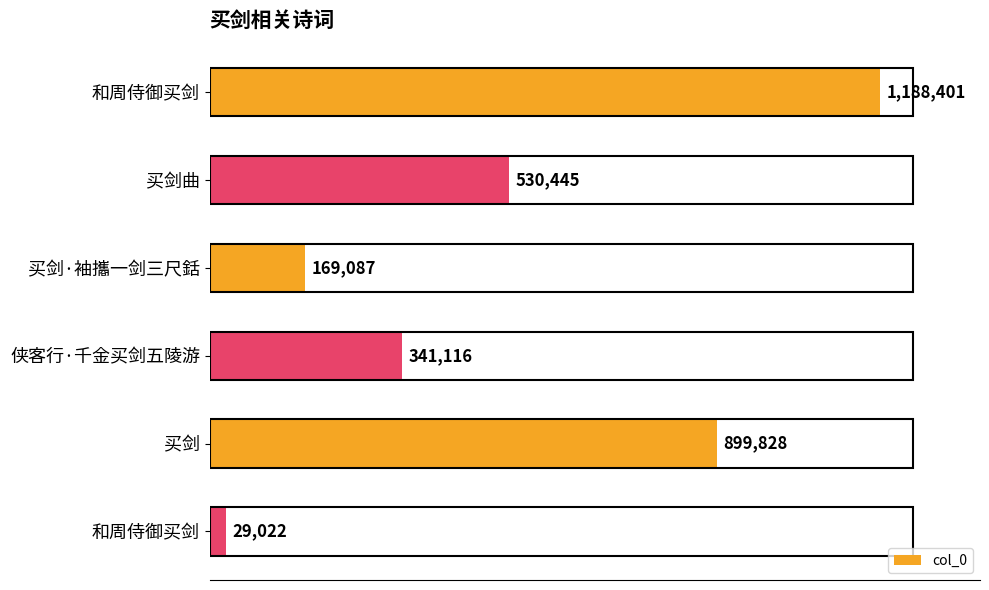

Are the bars horizontal?

Yes